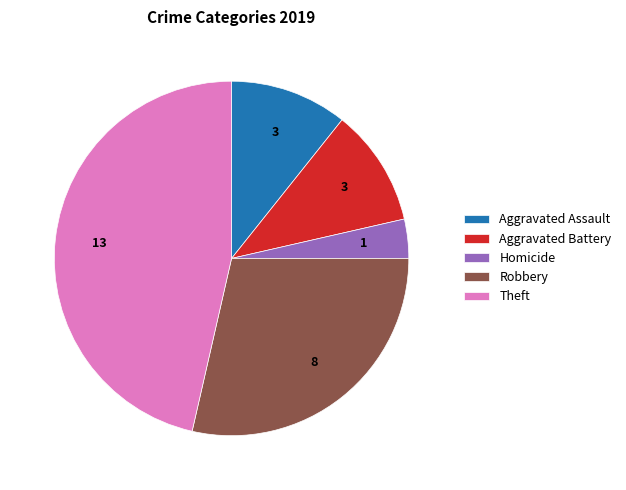

Is the sum of Aggravated Battery and Theft greater than half?

Yes